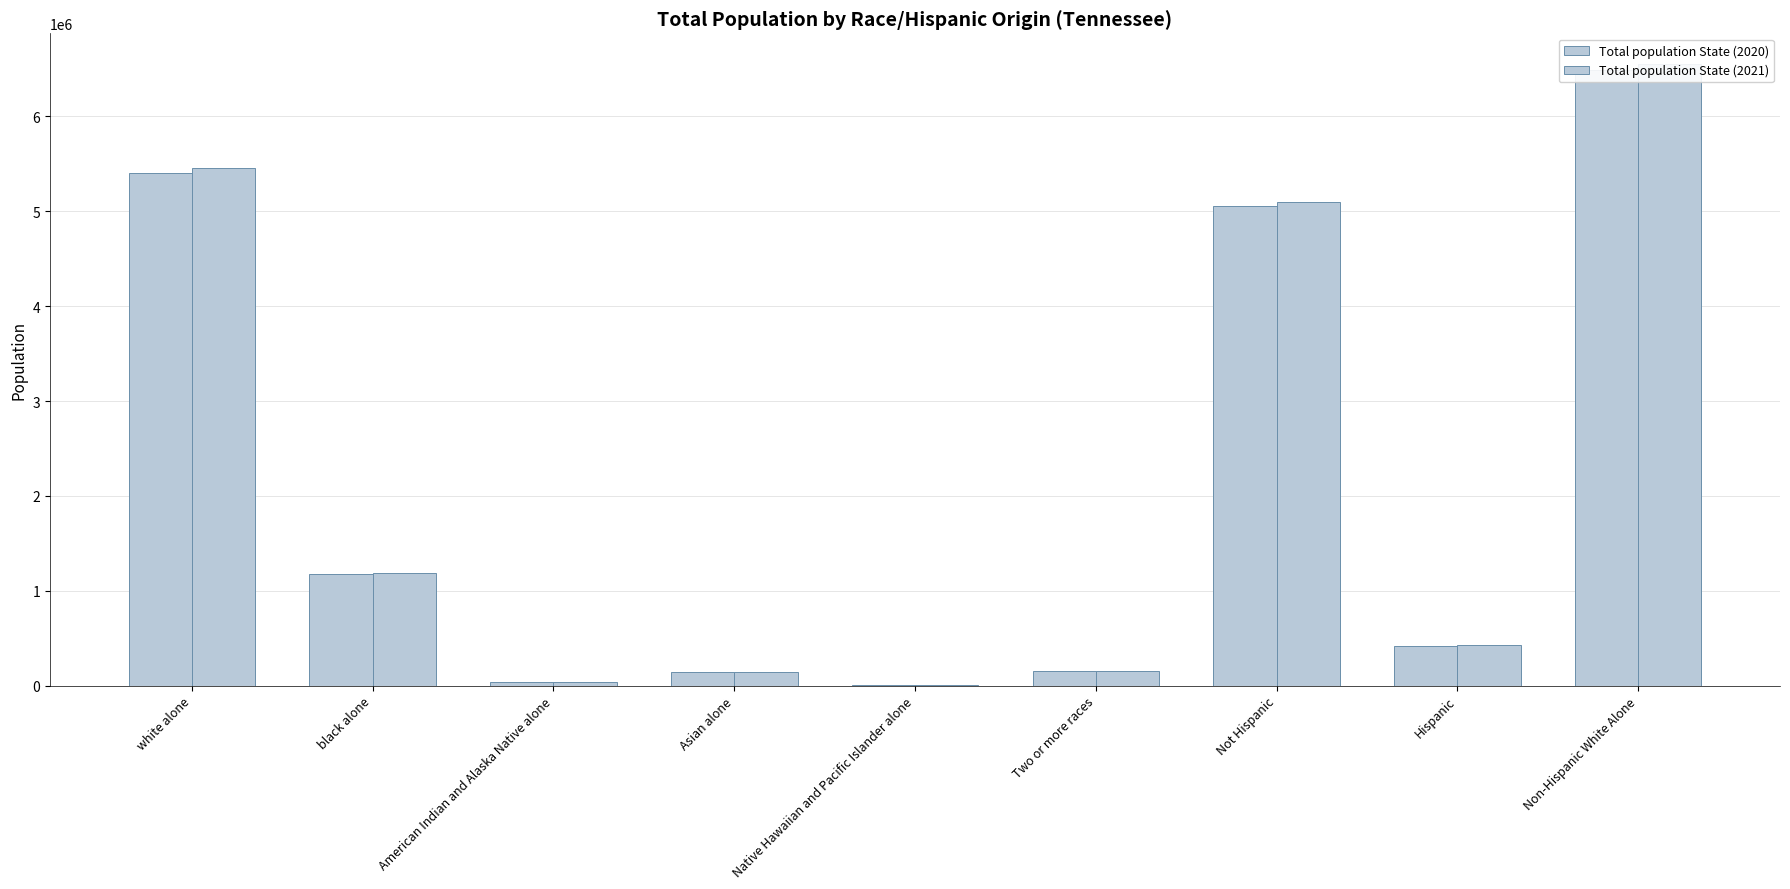

What are all the series names shown in the legend?

Total population State (2020), Total population State (2021)